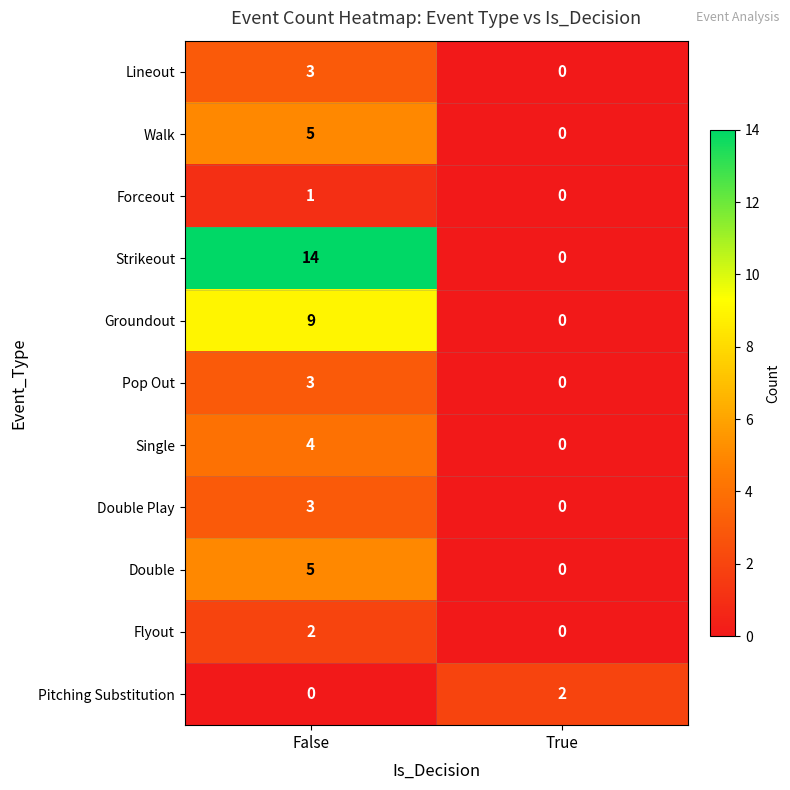

Reading left to right, extract all data points from this chart.

Lineout: 3	0
Walk: 5	0
Forceout: 1	0
Strikeout: 14	0
Groundout: 9	0
Pop Out: 3	0
Single: 4	0
Double Play: 3	0
Double: 5	0
Flyout: 2	0
Pitching Substitution: 0	2